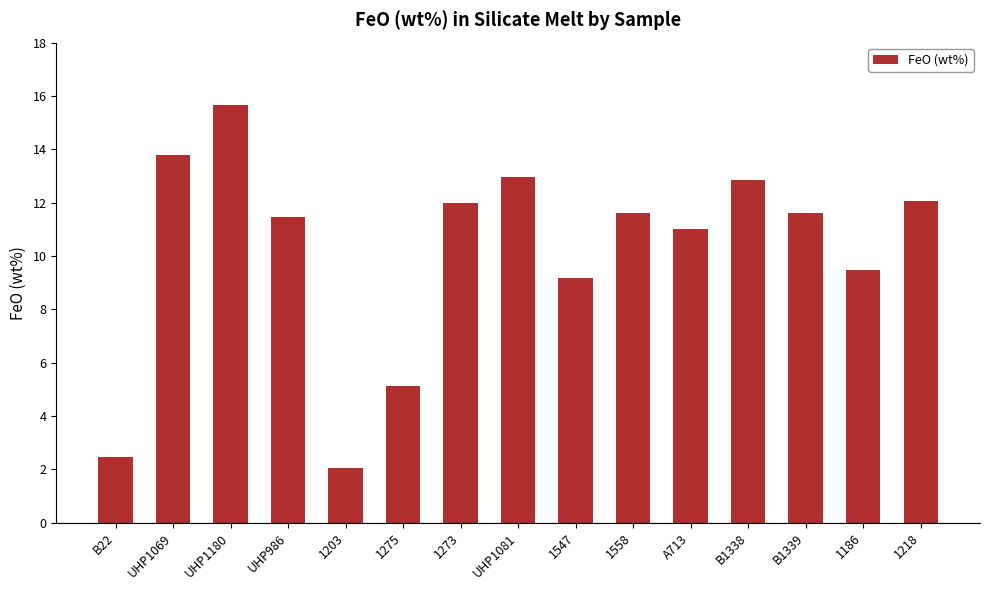

The chart shows a value of 15.7 at UHP1180. True or false?

True